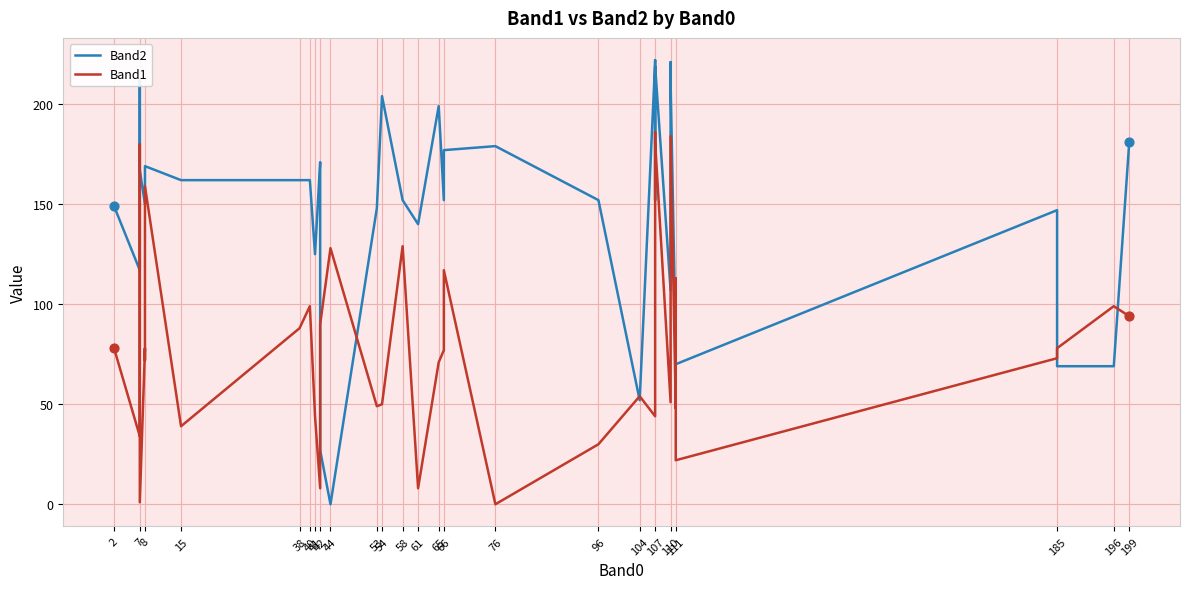

Which series has the largest total across all categories?

Band2